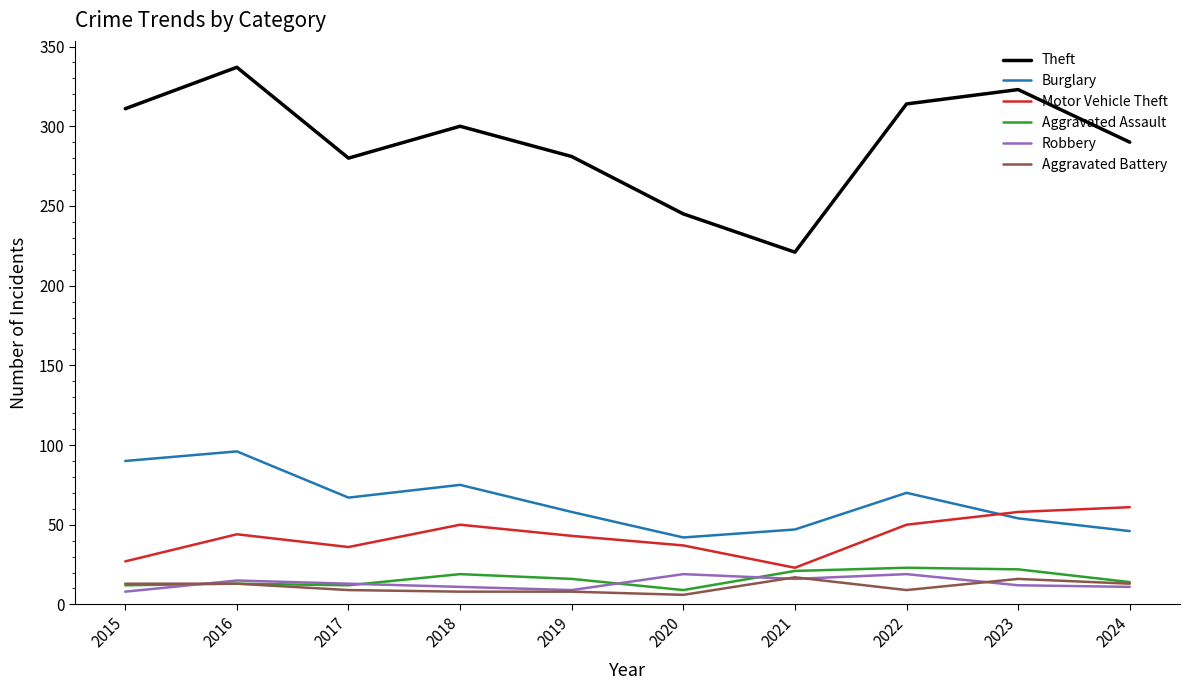

How many categories are shown in the chart?

10